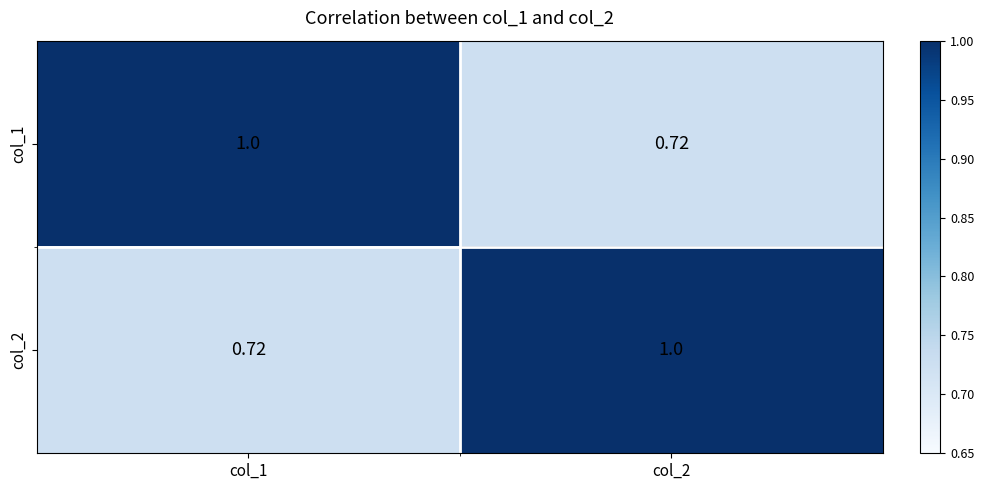

How many data points in col_1 are less than 1?

1